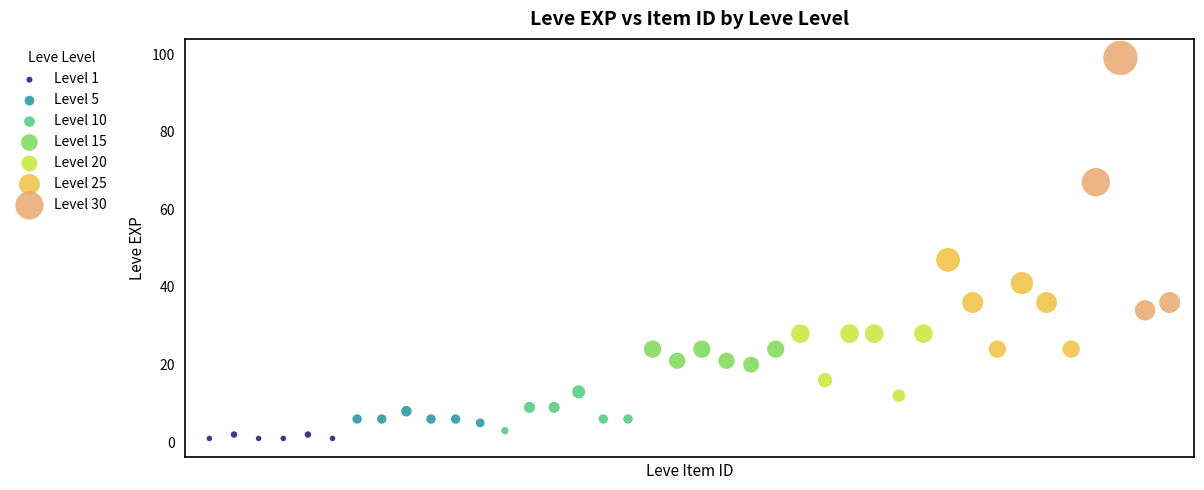

Which series has the widest spread of Y values?

Level 30